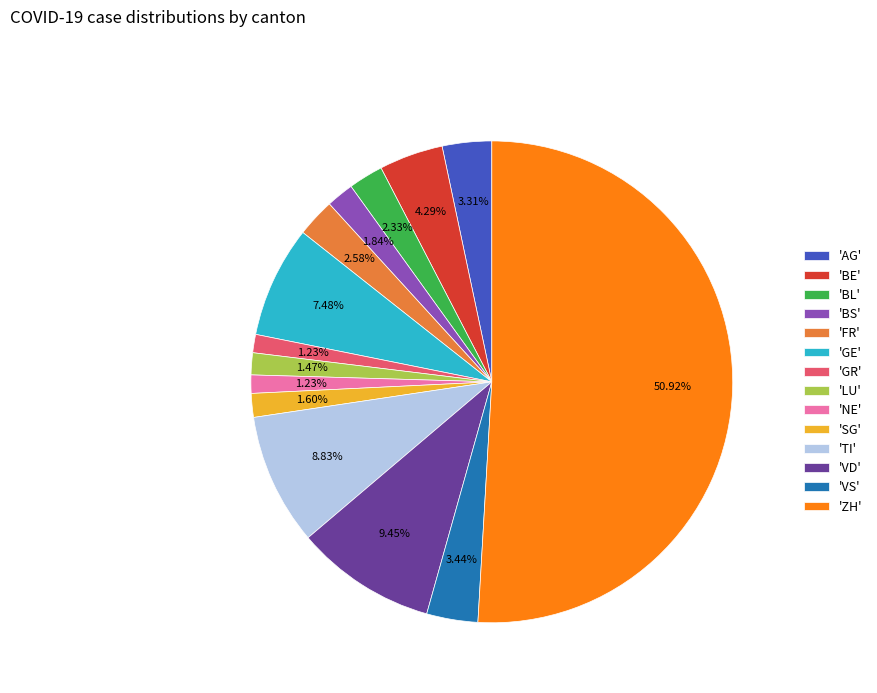

What is the majority slice?

'ZH'